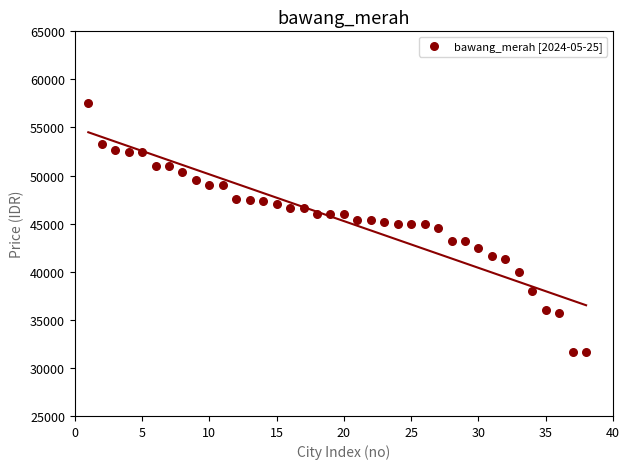

What is the range of Y values (max minus min)?

25834